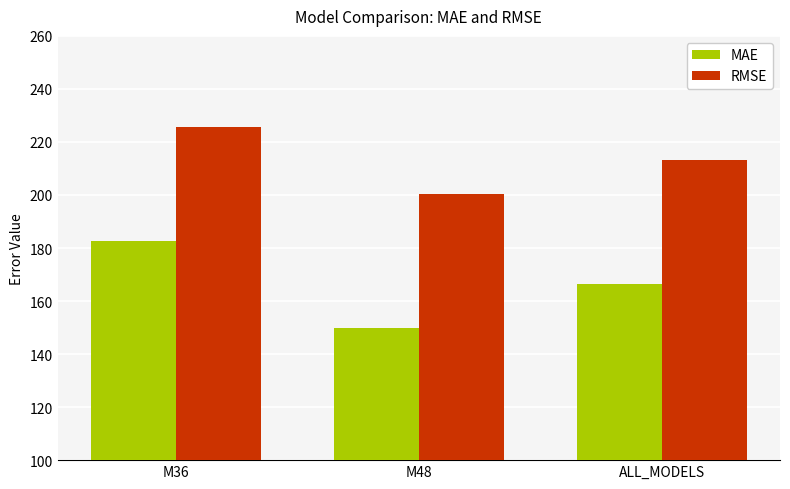

What is the difference between the highest and lowest values at M36?

42.9